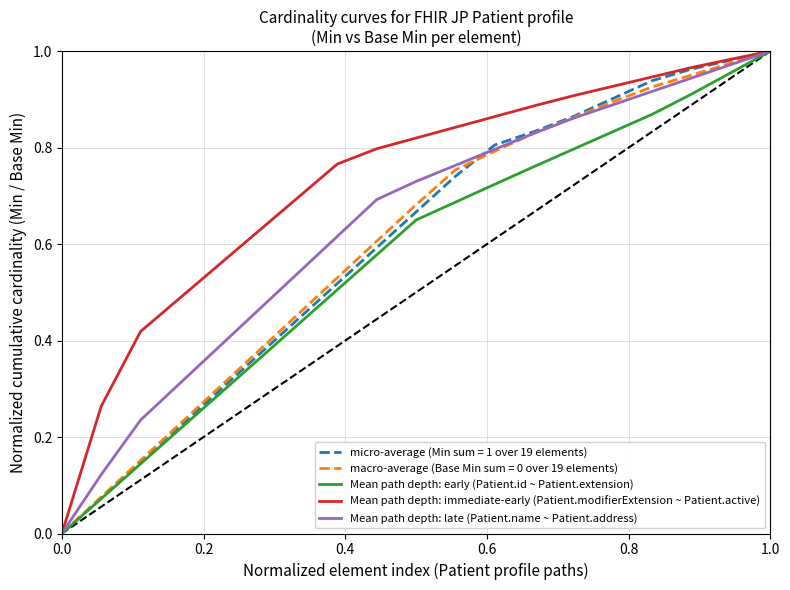

Which series has the largest total across all categories?

Mean path depth: immediate-early (Patient.modifierExtension ~ Patient.active)